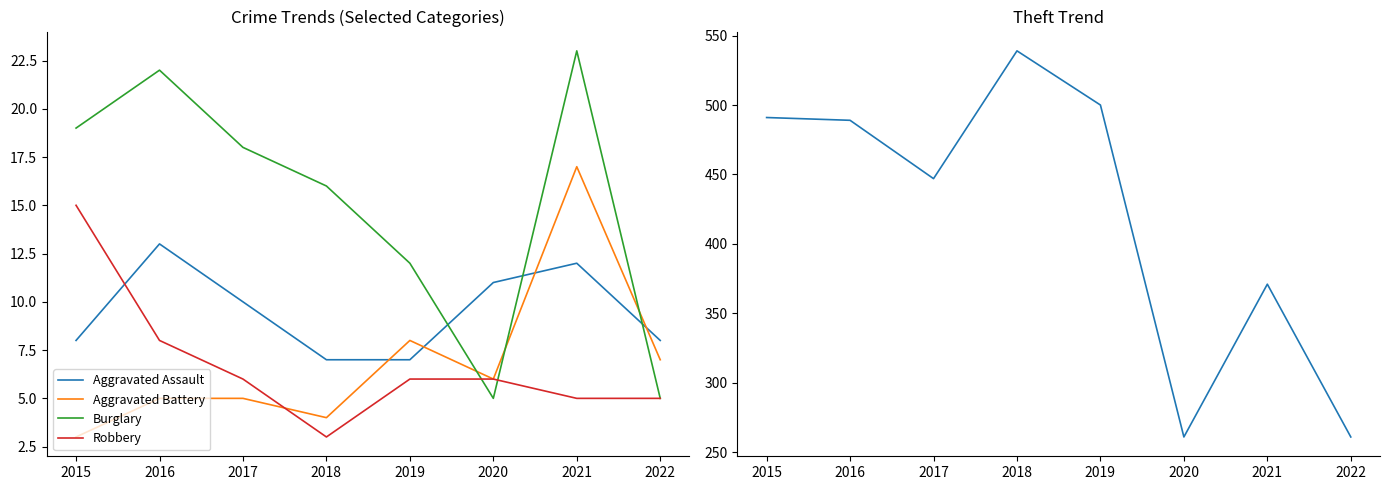

At how many categories does at least one series exceed 317?

6